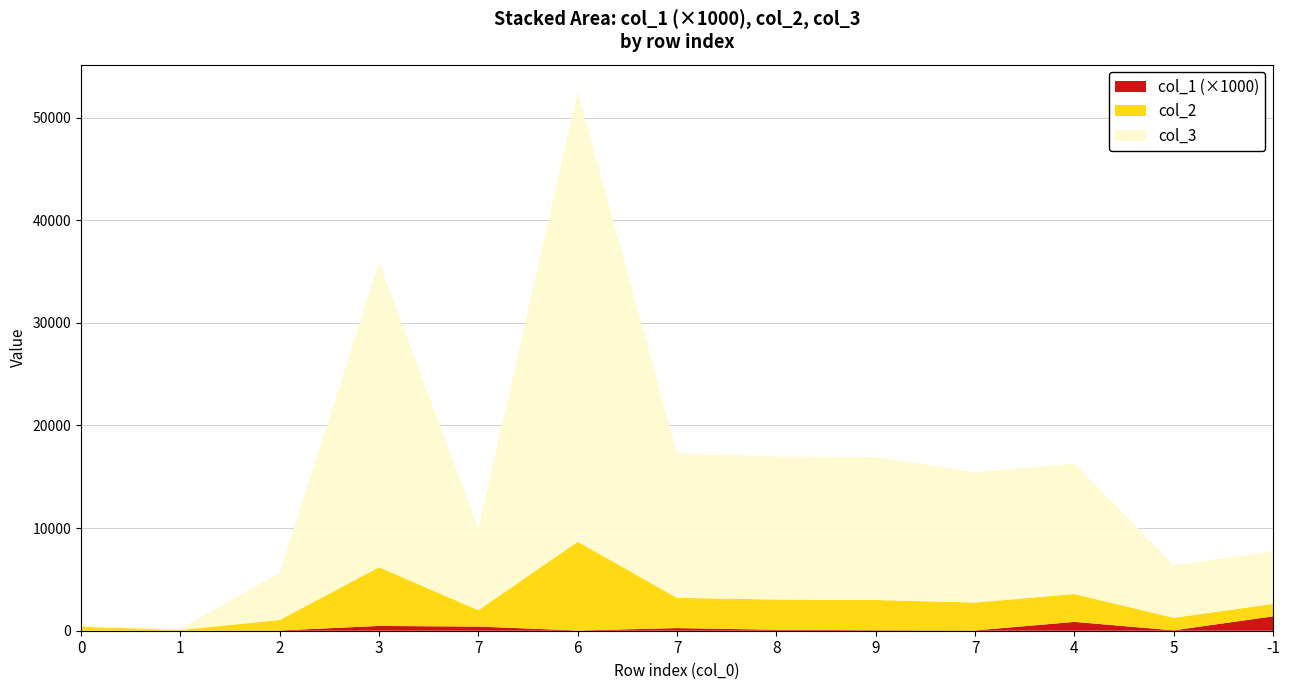

Reading left to right, list all the values displayed in this chart.

col_1: 0.0	0.0	0.0	0.5	0.4	0.0	0.3	0.1	0.0	0.0	0.9	0.0	1.4
col_2: 384.0	66.0	1026.0	5721.0	1592.0	8649.0	2948.0	2948.0	2948.0	2716.0	2716.0	1218.0	1218.0
col_3: 128.0	128.0	4596.0	29698.0	7962.0	43842.0	14114.0	13924.0	13924.0	12712.0	12712.0	5135.0	5135.0